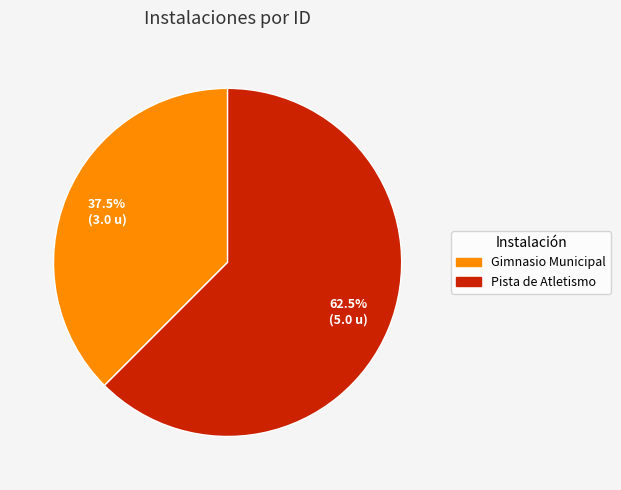

Which has a higher value, Gimnasio Municipal or Pista de Atletismo?

Pista de Atletismo